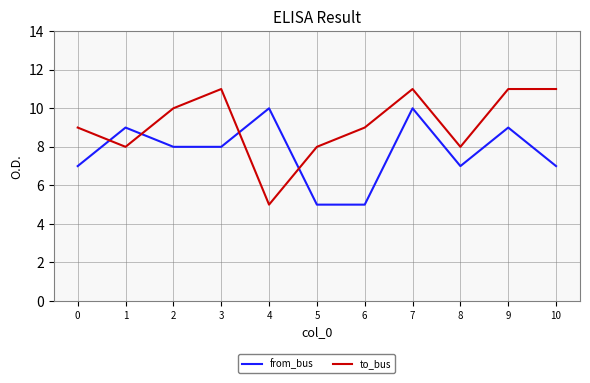

Is this an area chart (filled region under the line)?

No